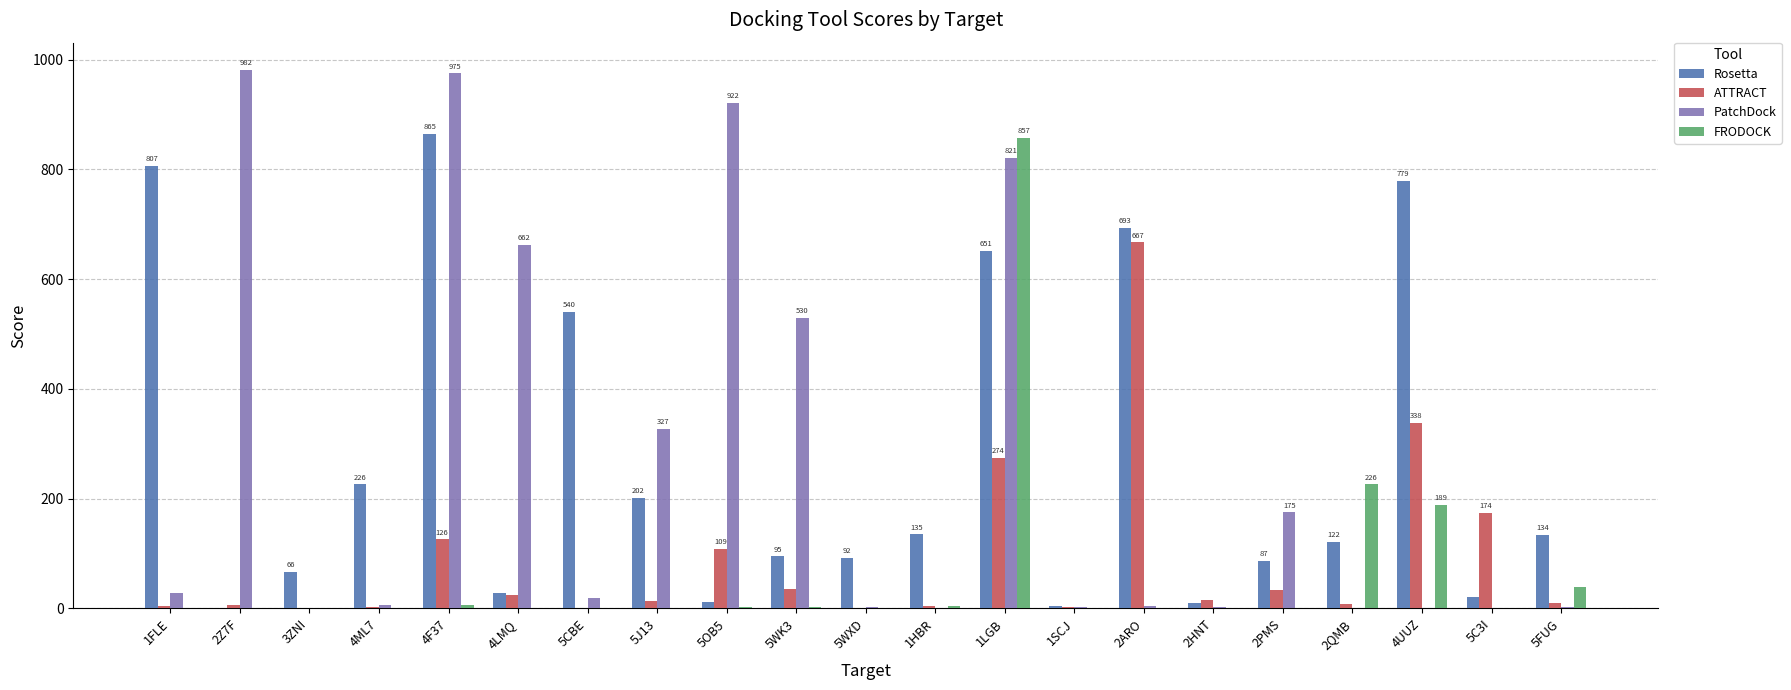

What is the maximum value shown in the chart?

982